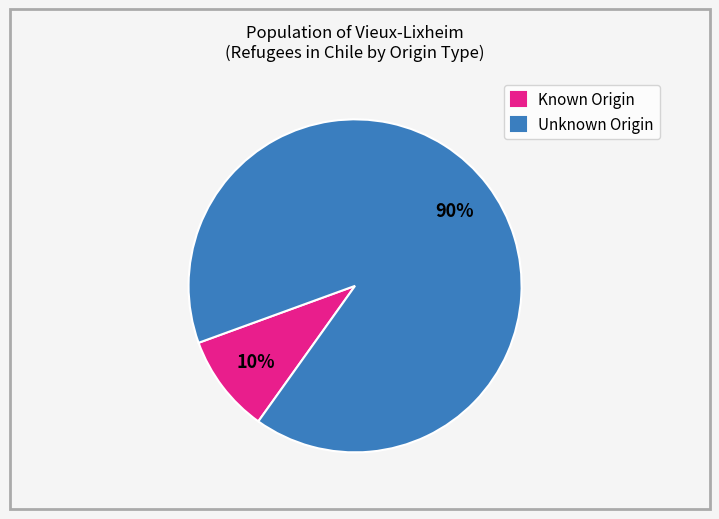

Which has a higher value, Unknown Origin or Known Origin?

Unknown Origin